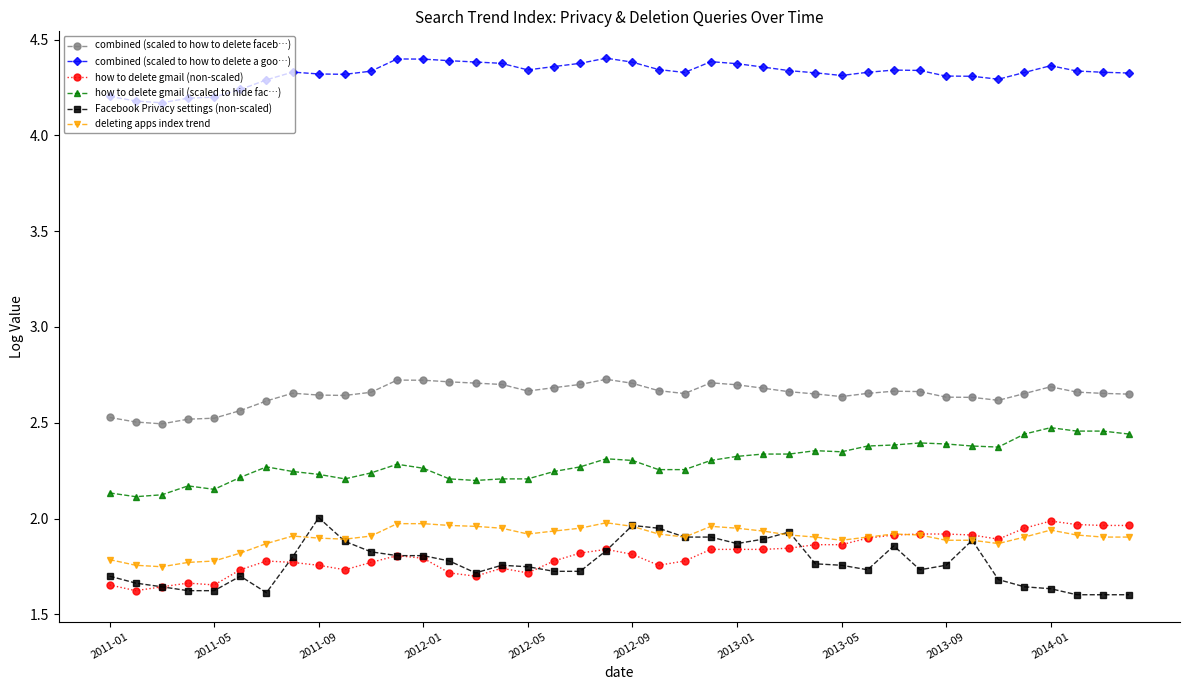

True or false: combined (scaled to how to delete a goo…) has more than 2 interior local peaks.

True